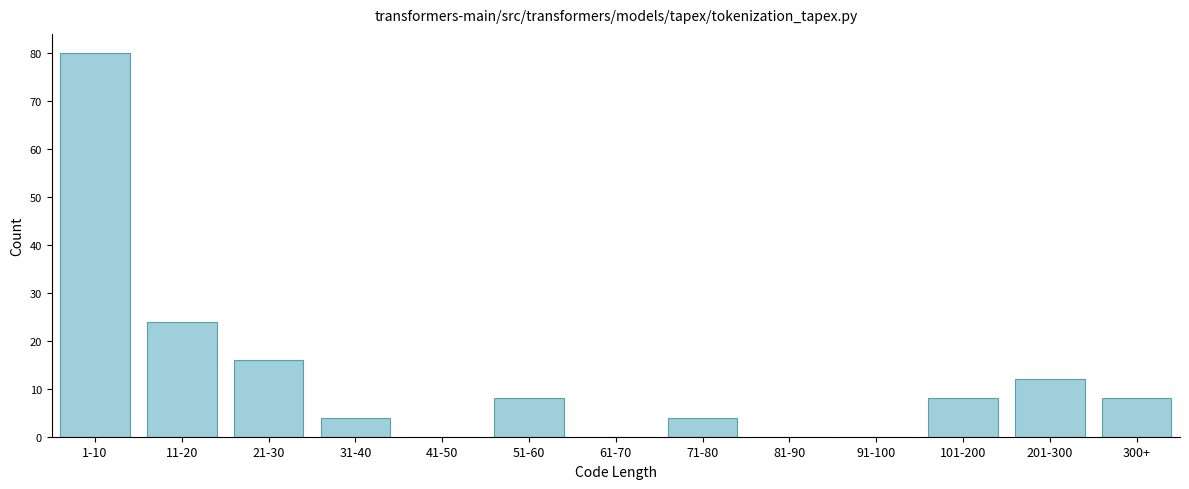

Reading left to right, extract all data points from this chart.

1-10=80	11-20=24	21-30=16	31-40=4	41-50=0	51-60=8	61-70=0	71-80=4	81-90=0	91-100=0	101-200=8	201-300=12	300+=8